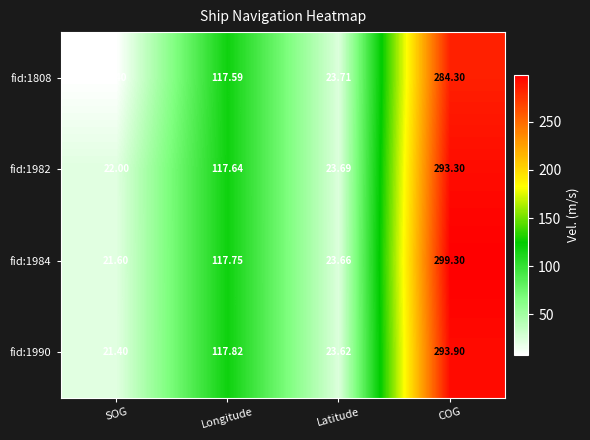

Is the value of fid:1808 at Longitude greater than the value of fid:1984 at SOG?

Yes